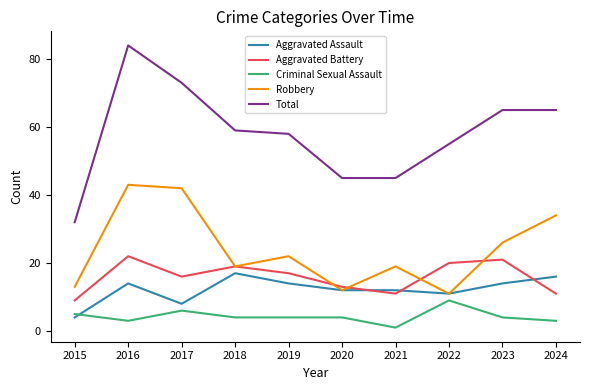

The Robbery series shows 43 at 2016. True or false?

True